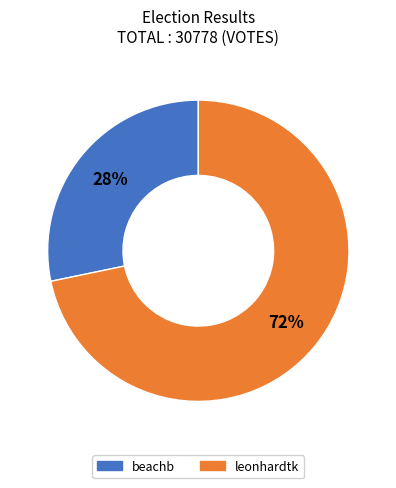

To the nearest percent, what is the average slice percentage?

50%